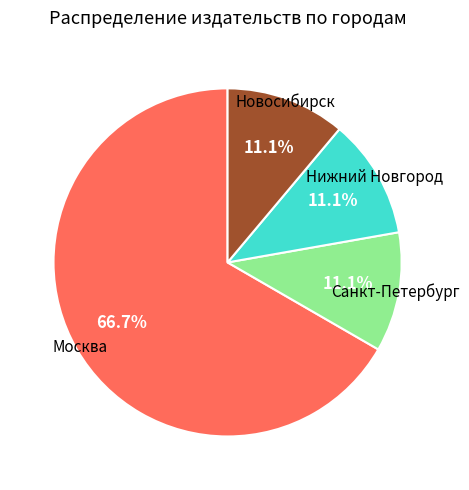

Is there any slice that represents more than half of the pie?

Yes